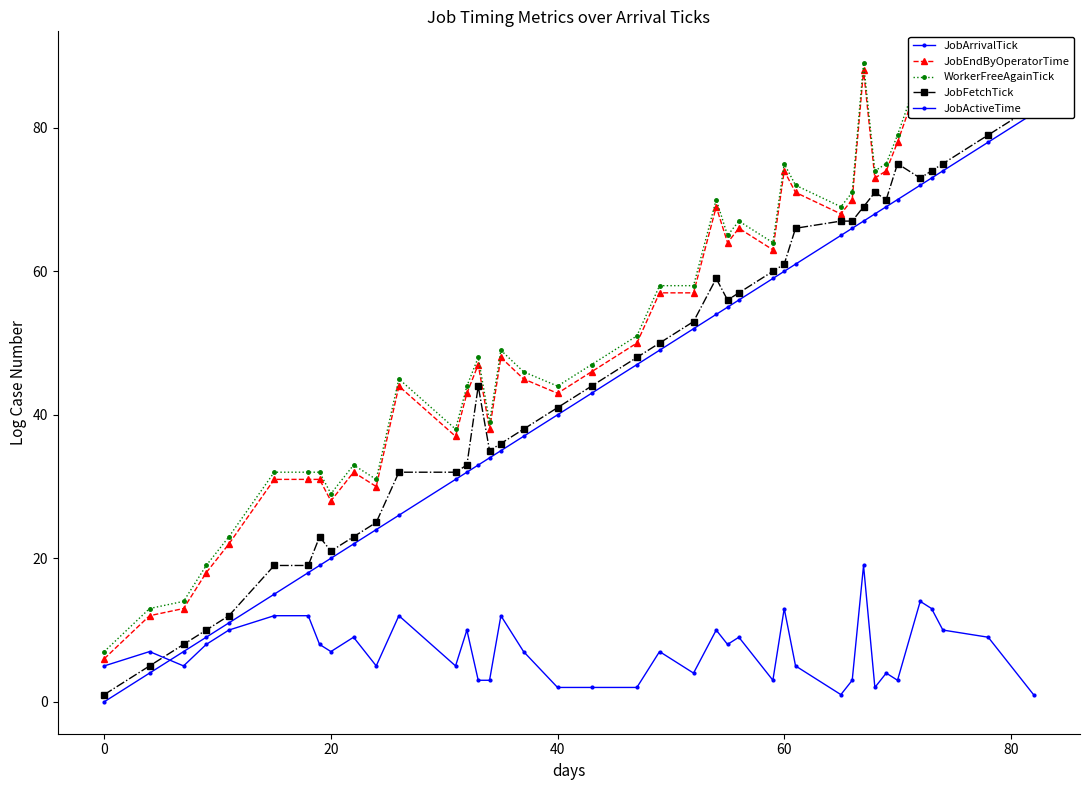

What is the sum of all JobFetchTick values?

1814